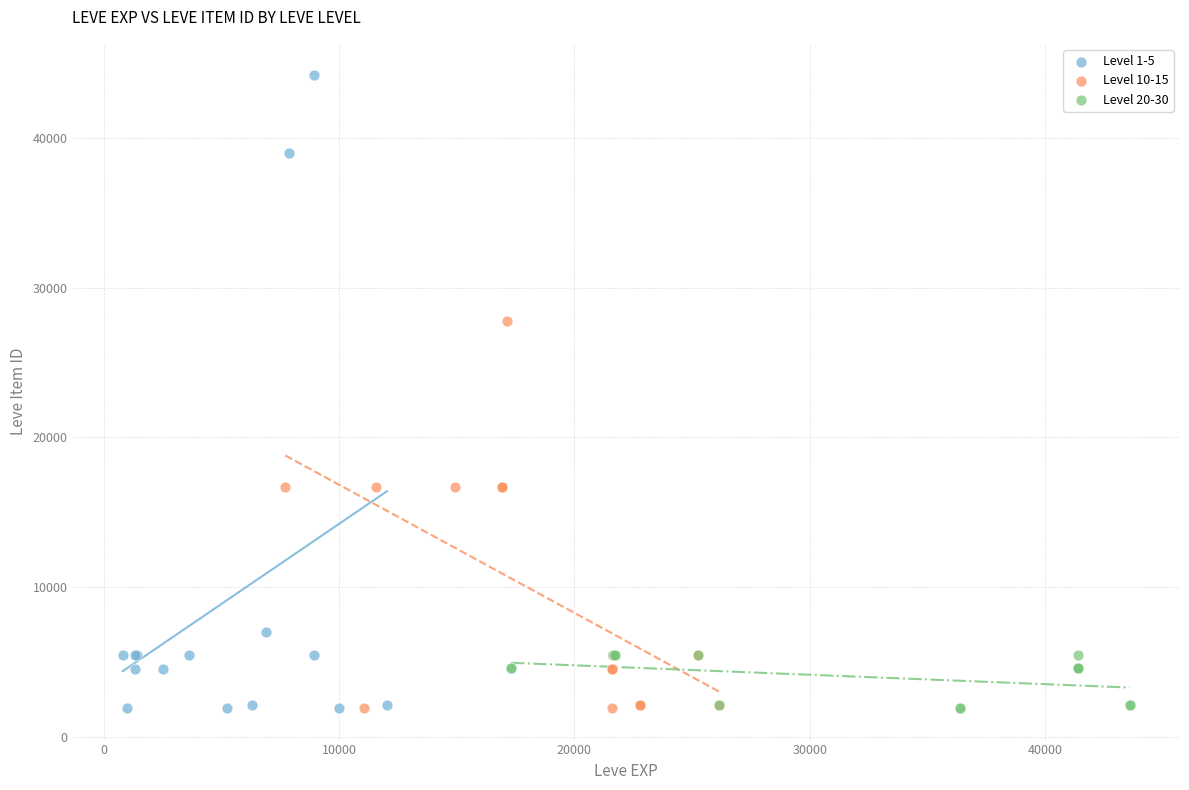

Which series contains the highest Y value?

Level 1-5